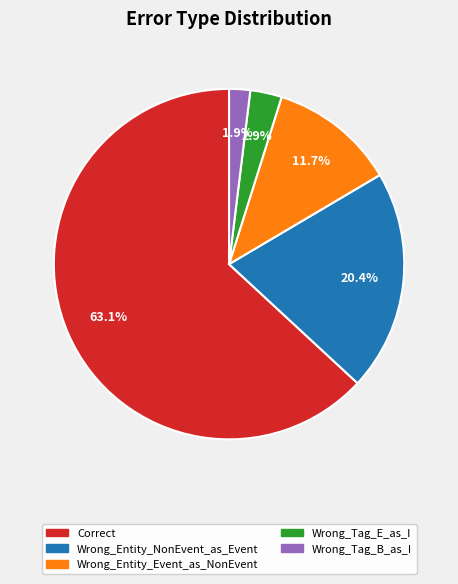

To the nearest percent, what portion does Correct represent?

63%